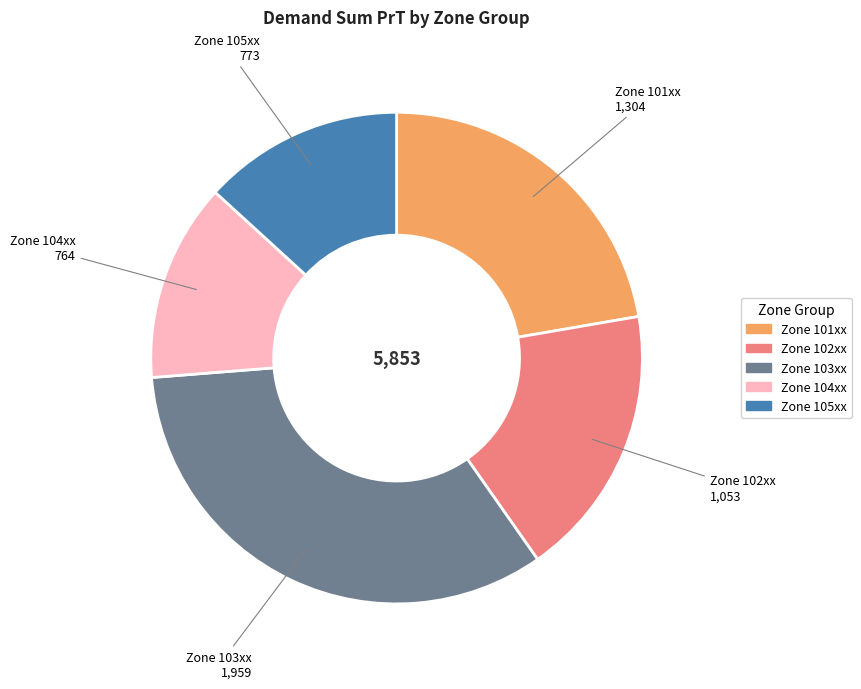

Does any single category account for the majority?

No